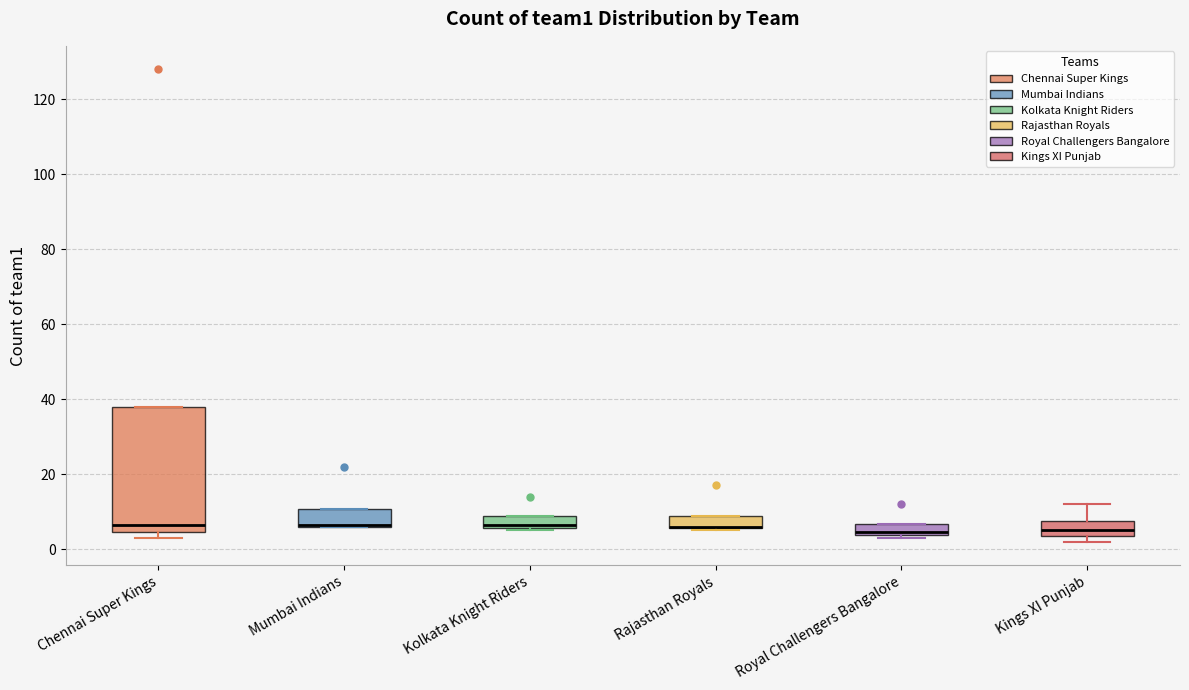

Reading left to right, transcribe this box plot: for each box, give where its median line is, the range the box spans, and where its two whiskers end, as read against the y-axis. The values are not printed on the chart, so give them approximately, as read against the axis.

Chennai Super Kings: median 6, box 4 to 38, whiskers 4 (just below the box's lower edge) to 38
Mumbai Indians: median 6 (drawn on the box's lower edge), box 6 to 10, whiskers 6 to 10
Kolkata Knight Riders: median 6 (just above the box's lower edge), box 6 to 8, whiskers 6 (just below the box's lower edge) to 8
Rajasthan Royals: median 6 (drawn on the box's lower edge), box 6 to 8, whiskers 6 (just below the box's lower edge) to 8
Royal Challengers Bangalore: median 4 (just above the box's lower edge), box 4 to 6, whiskers 4 (just below the box's lower edge) to 6
Kings XI Punjab: median 6, box 4 to 8, whiskers 2 to 12